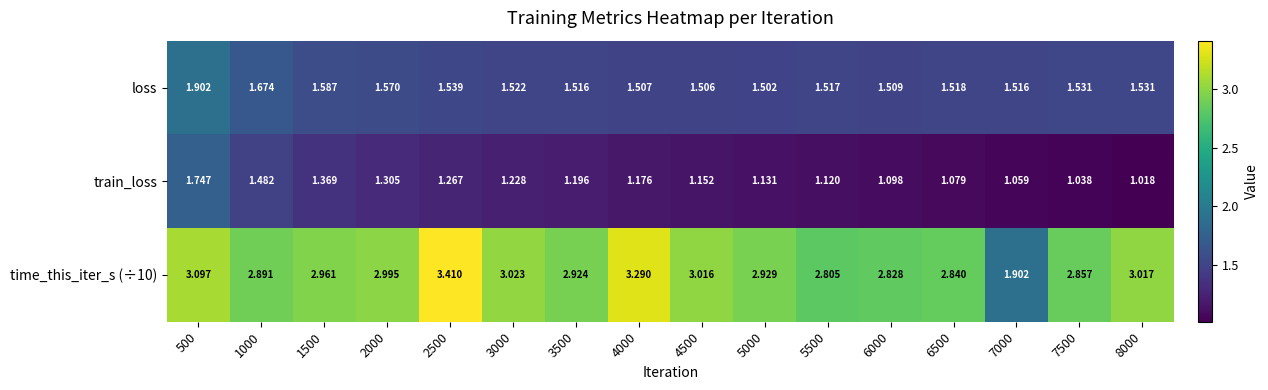

Is the value of train_loss at 4000 greater than the value of loss at 6000?

No